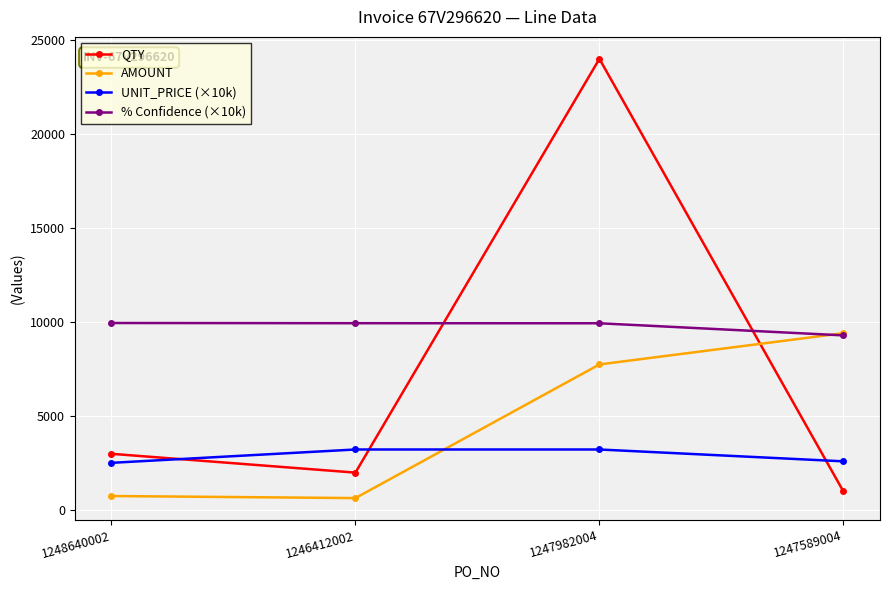

The value of UNIT_PRICE (×10k) at 1247982004 is 1874.1. True or false?

False